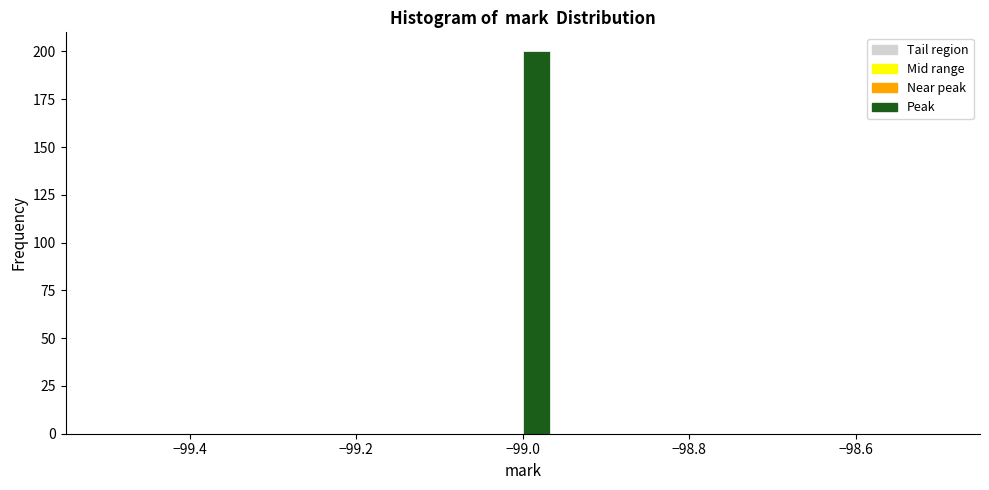

Read against the x-axis, roughly where is the centre of the tallest bar?

-98.98